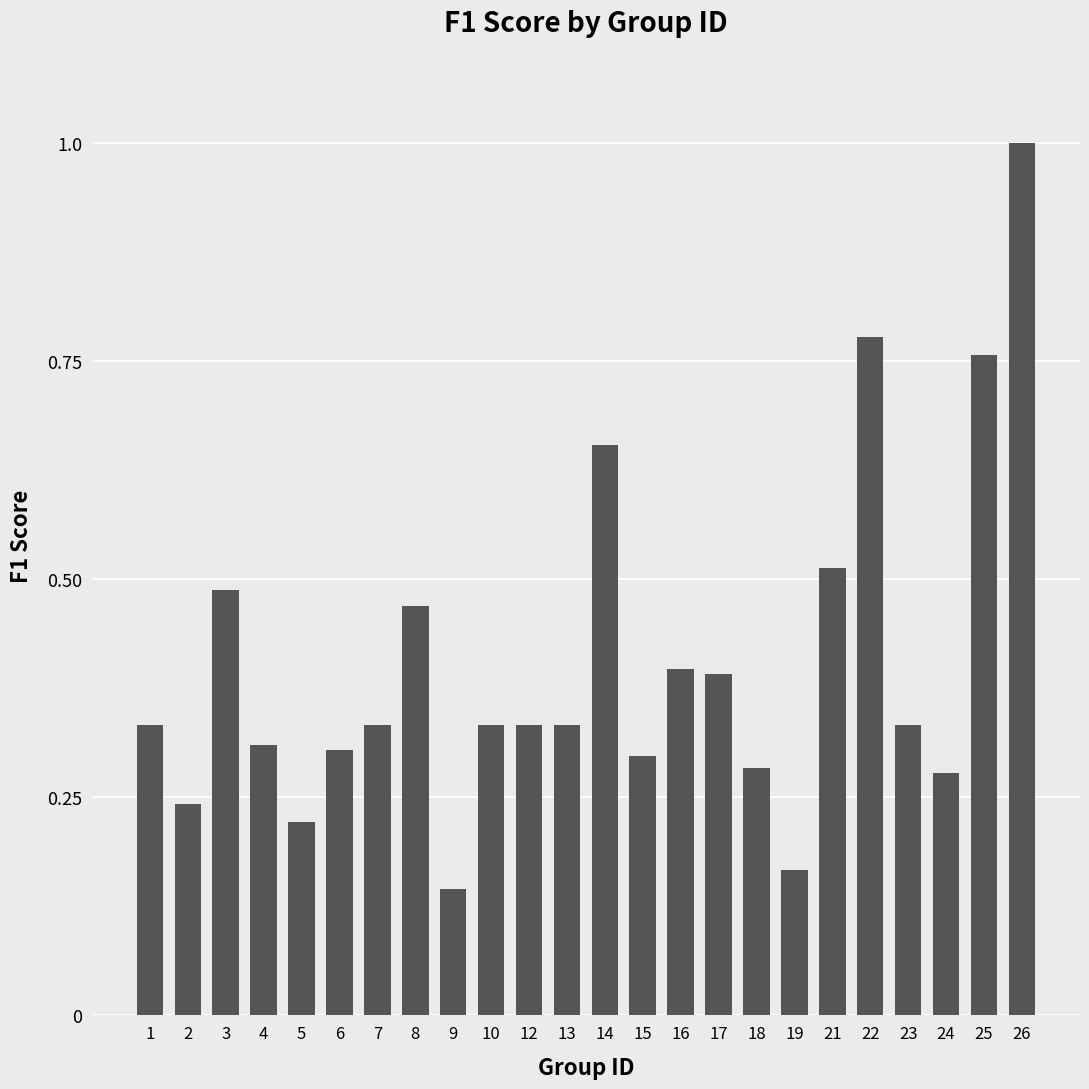

Which label corresponds to the smallest value in the chart?

9